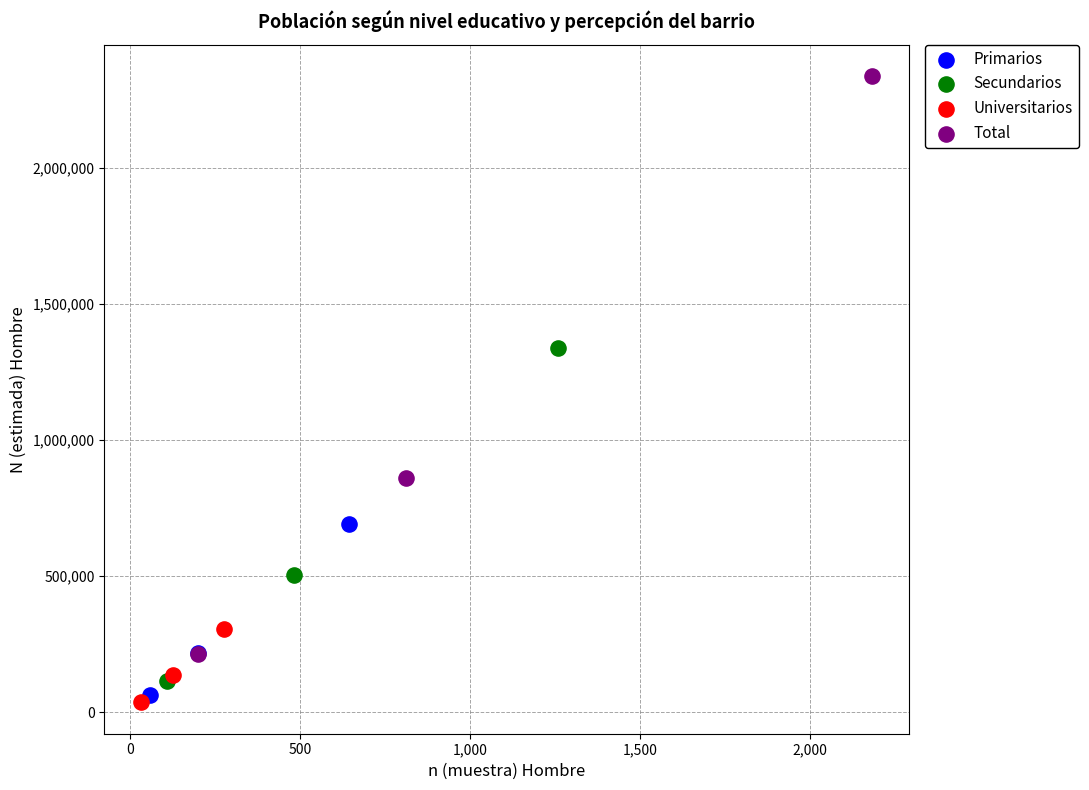

Which series has the widest spread of Y values?

Total